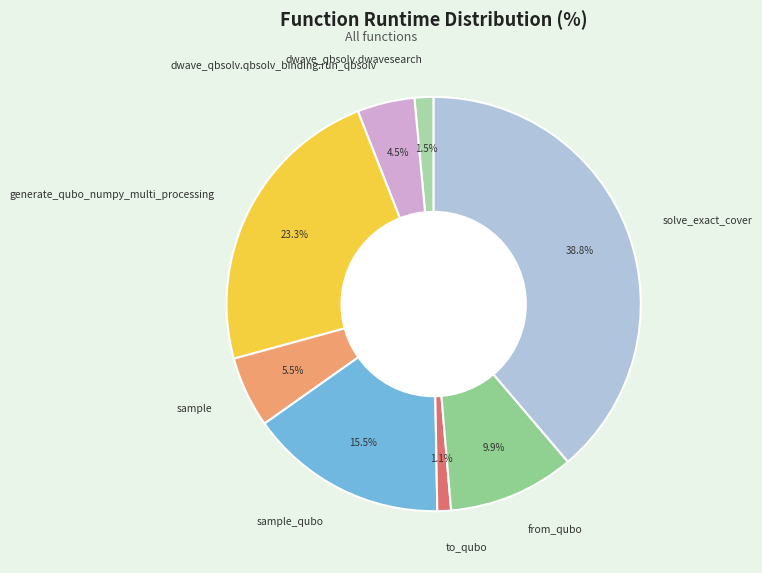

What percentage is the to_qubo slice, to the nearest percent?

1%